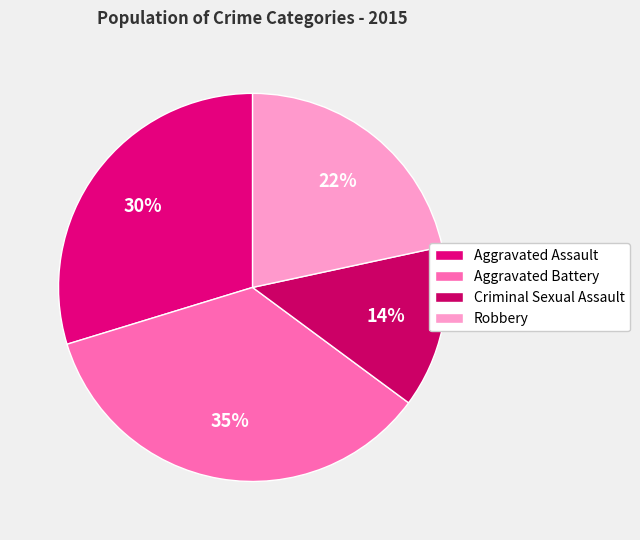

True or false: Robbery accounts for 34% of the total.

False